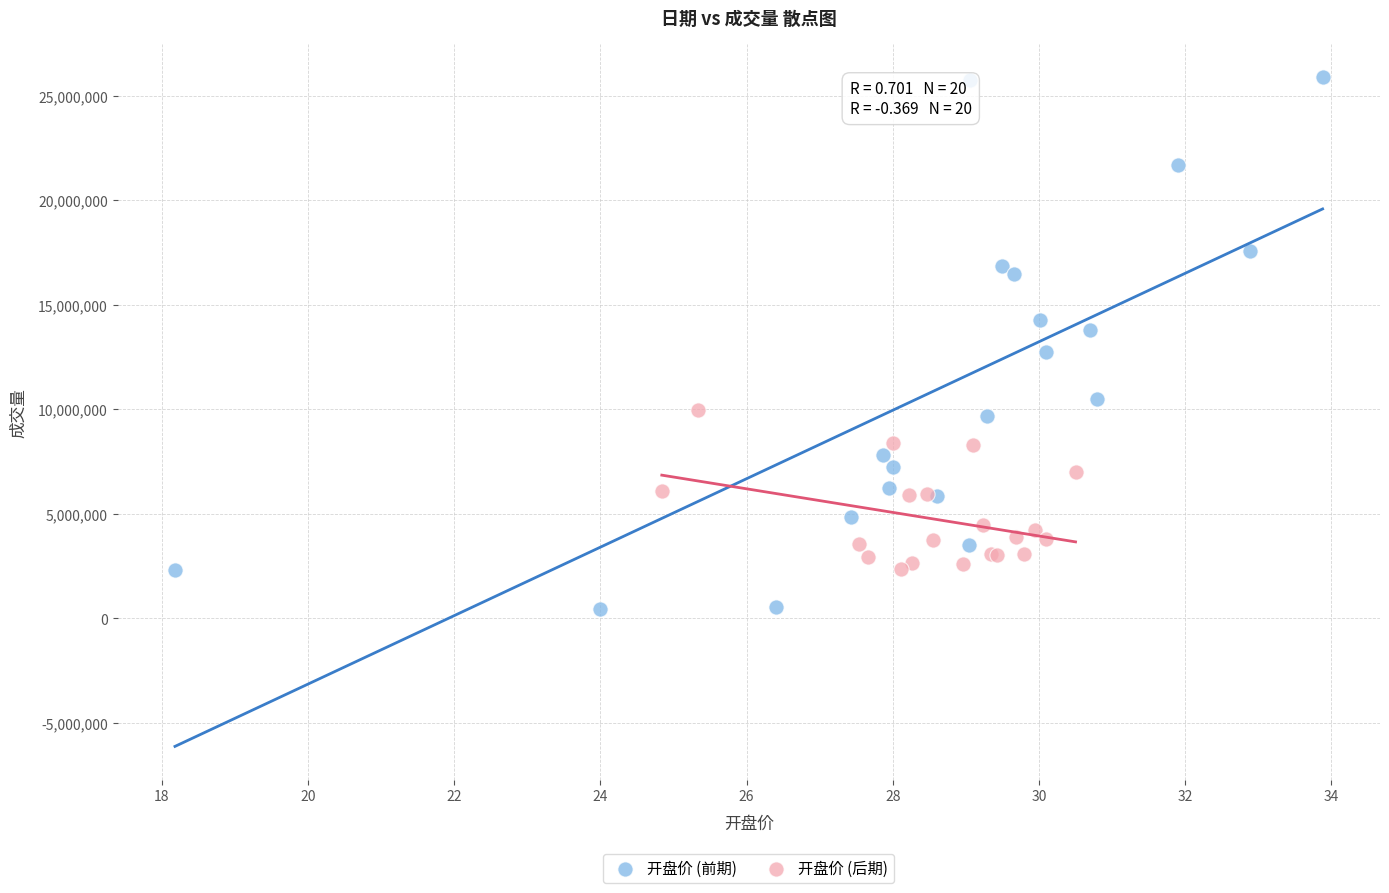

Which series reaches the maximum Y coordinate?

开盘价 (前期)